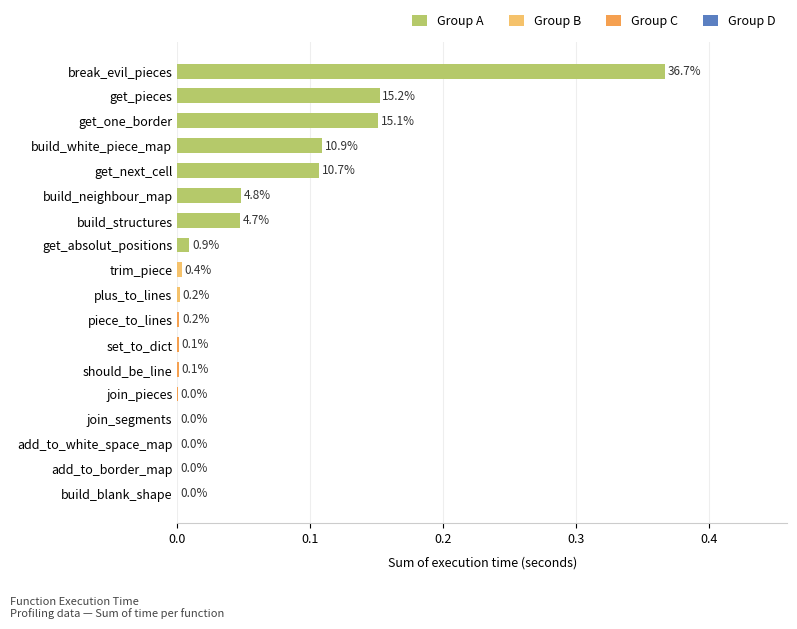

Are the bars horizontal?

Yes